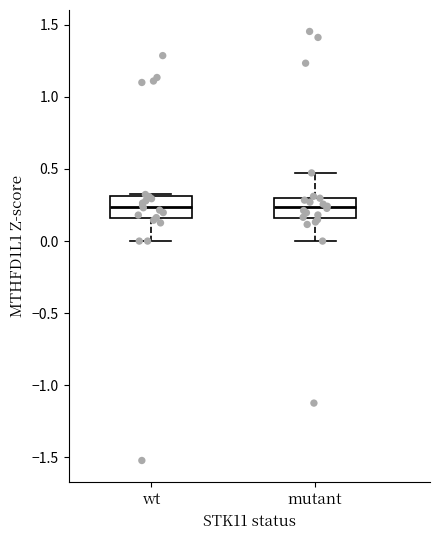

Reading left to right, read every box against the y-axis: the position of its median line, the range the box covers, and the ends of its whiskers. The values are not printed on the chart, so give them approximately, as read against the axis.

wt: median 0.25, box 0.15 to 0.30, whiskers 0.00 to 0.30
mutant: median 0.25, box 0.15 to 0.30, whiskers 0.00 to 0.45